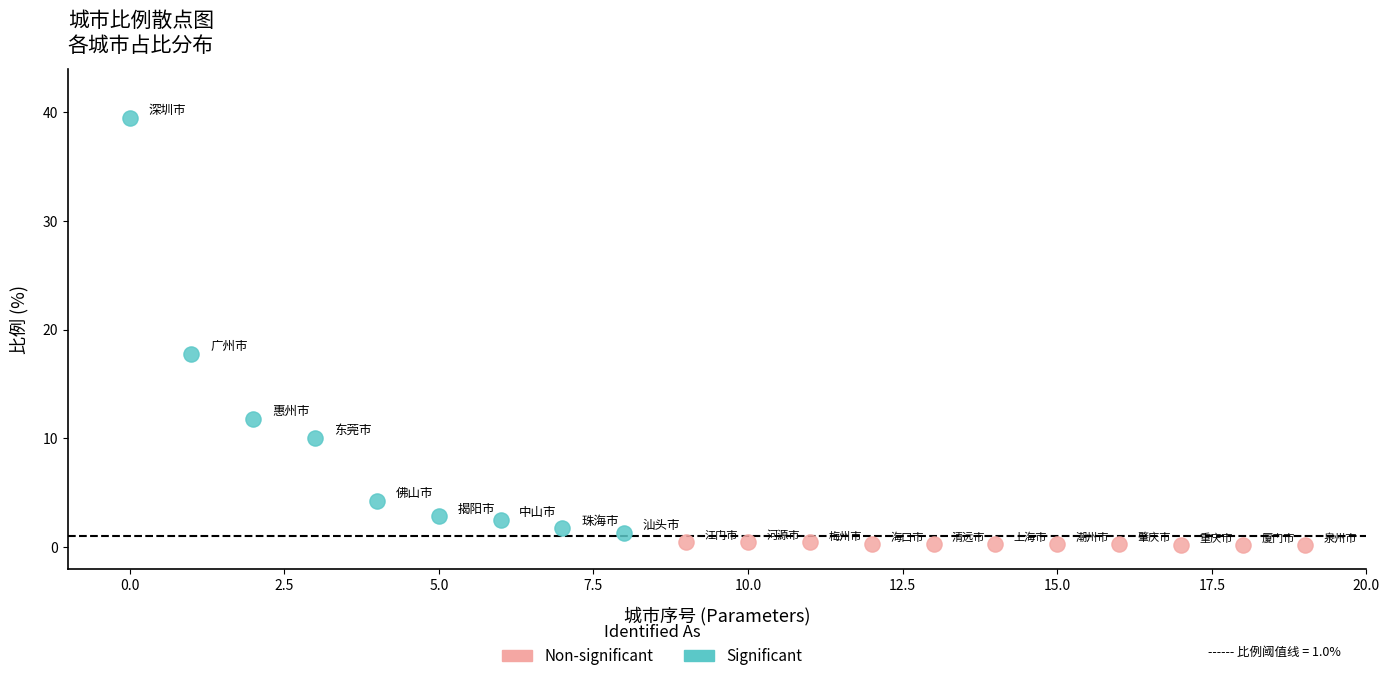

Which series contains the highest Y value?

Significant